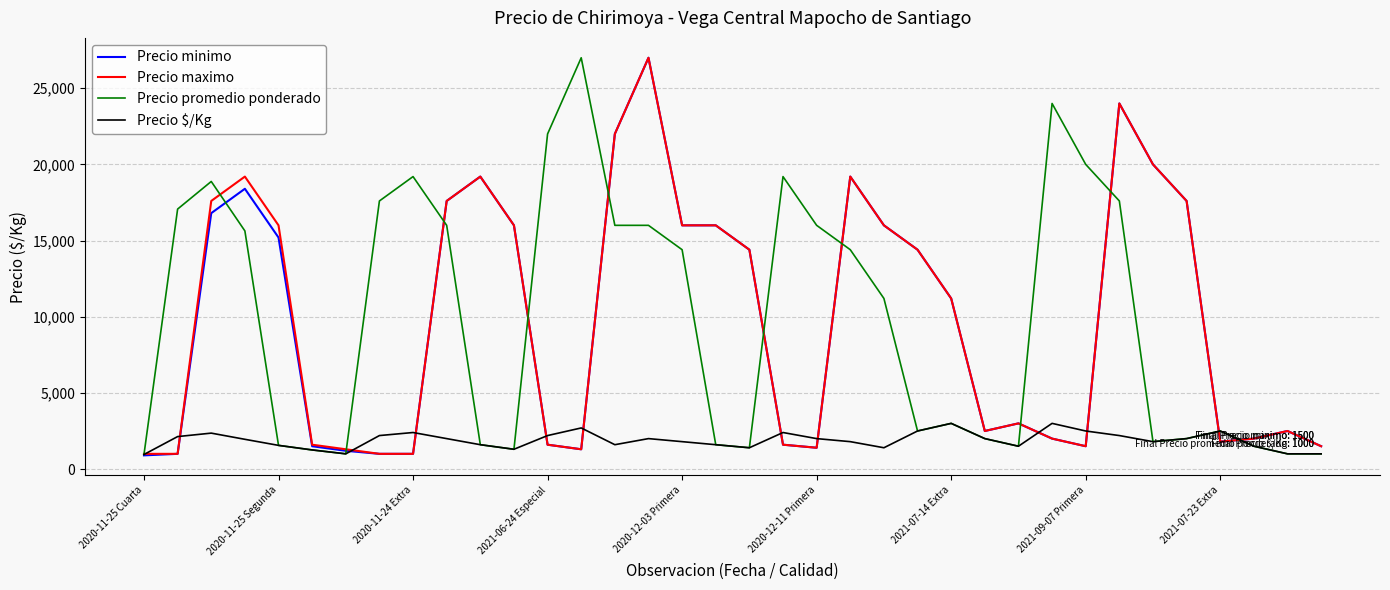

What is the maximum value shown in the chart?

27000